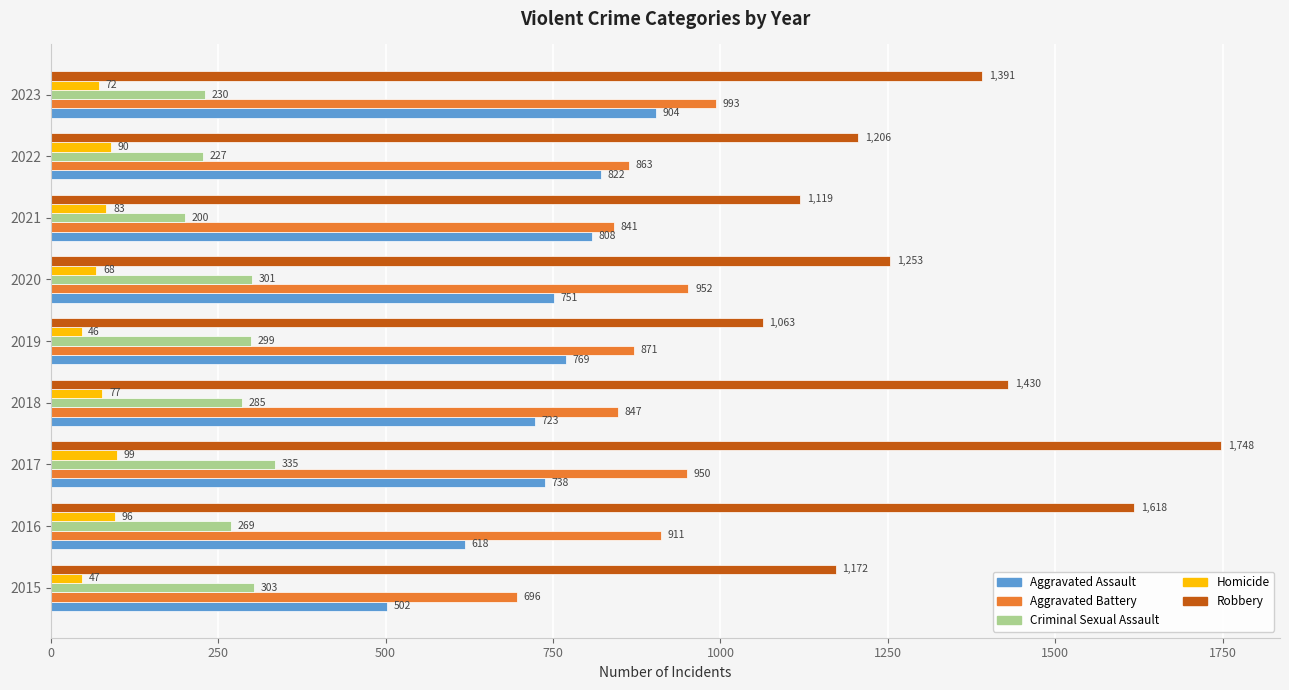

The Robbery series shows 659 at 2019. True or false?

False